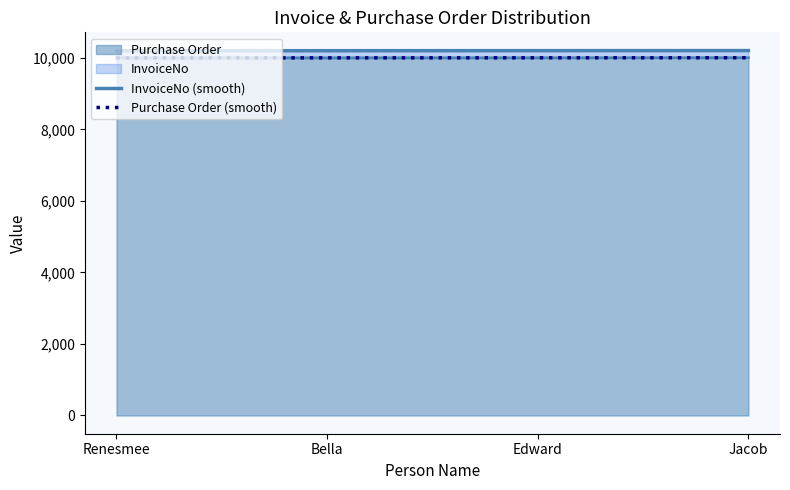

What is the label of the 2nd point from the right?

Edward